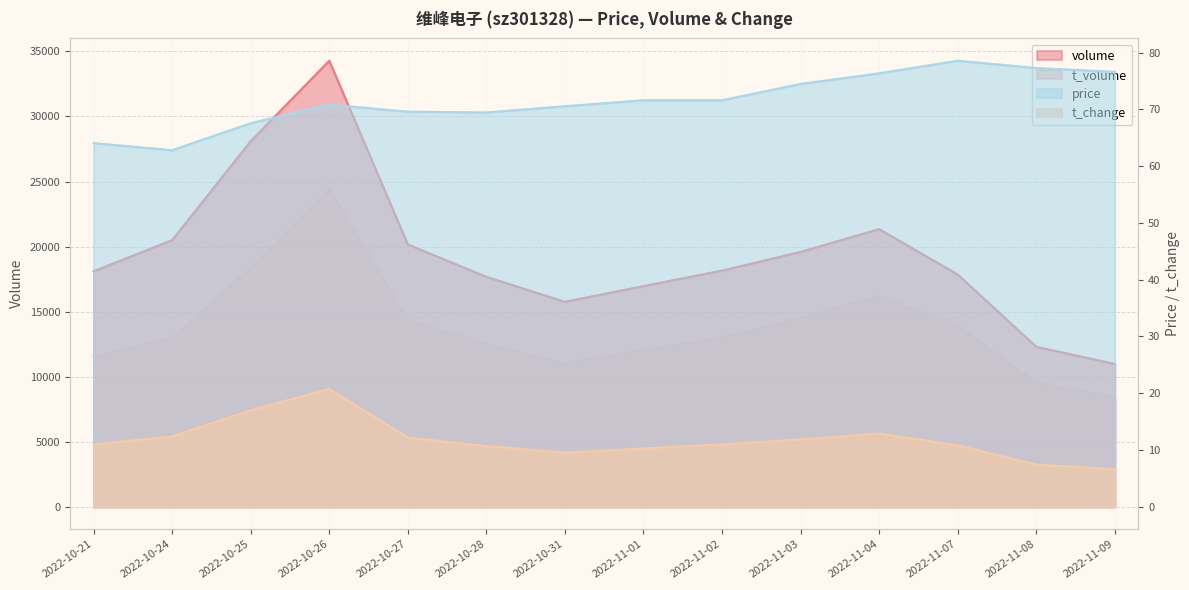

Between 2022-10-24 and 2022-10-27, which is larger?

2022-10-24